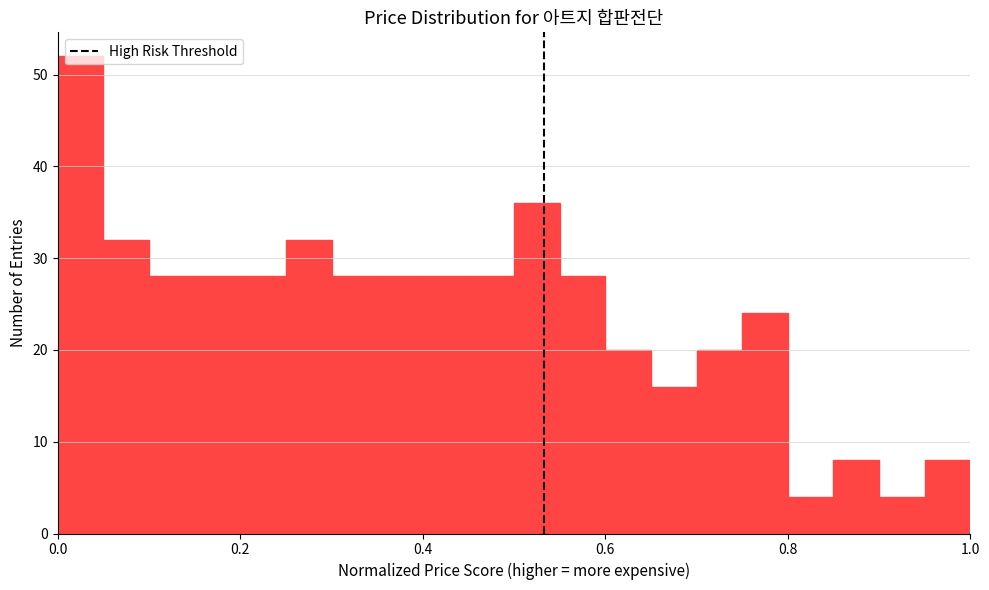

Read against the x-axis, roughly where is the centre of the tallest bar?

0.02